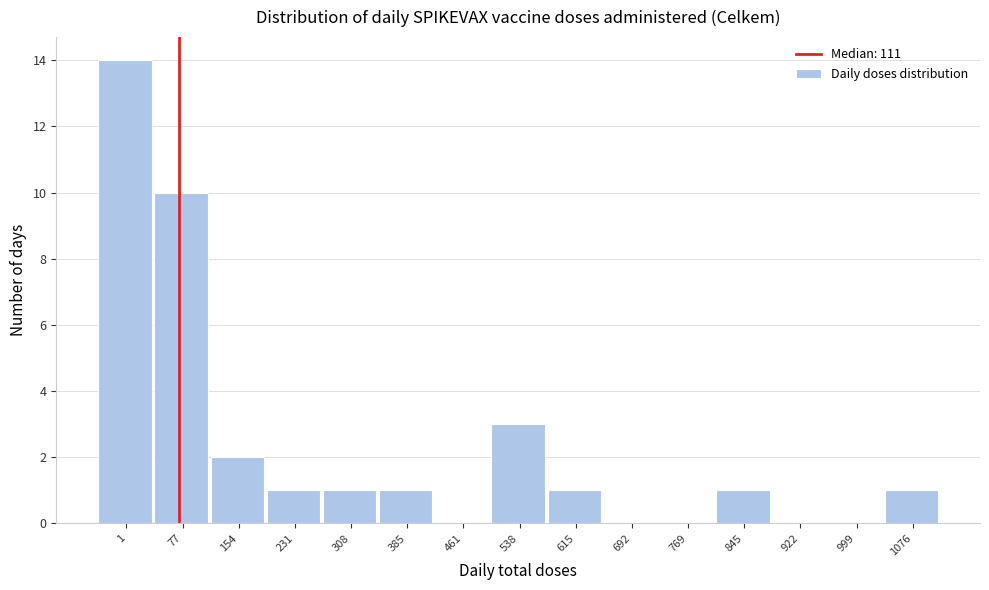

Reading right to left, extract all data points from this chart.

1076=1	999=0	922=0	845=1	769=0	692=0	615=1	538=3	461=0	385=1	308=1	231=1	154=2	77=10	1=14